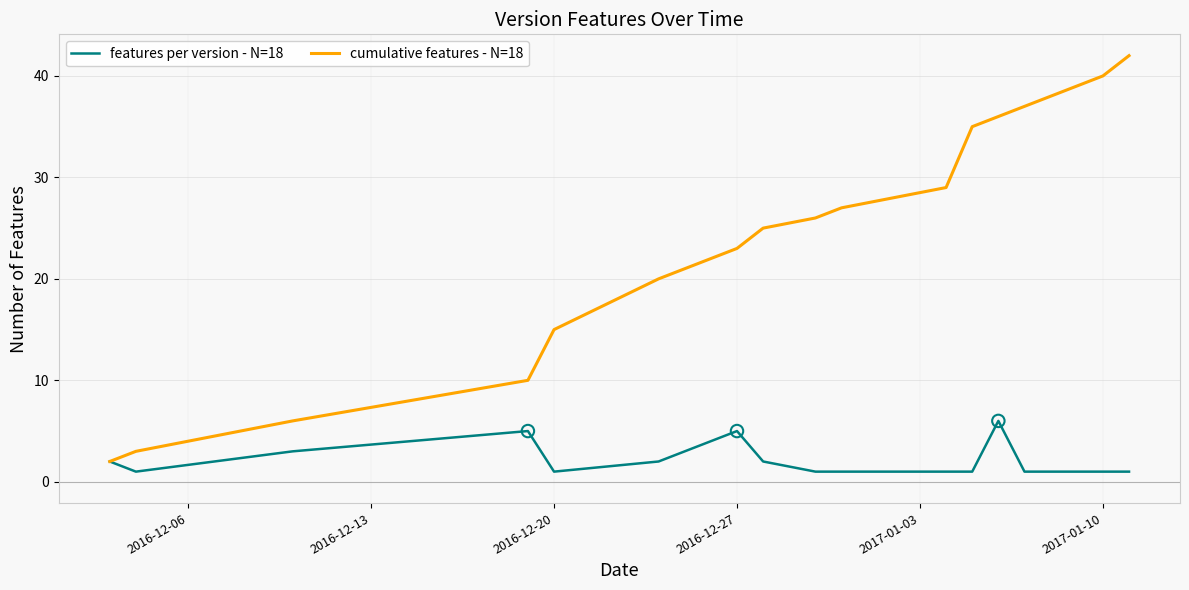

What are all the series names shown in the legend?

features per version - N=18, cumulative features - N=18